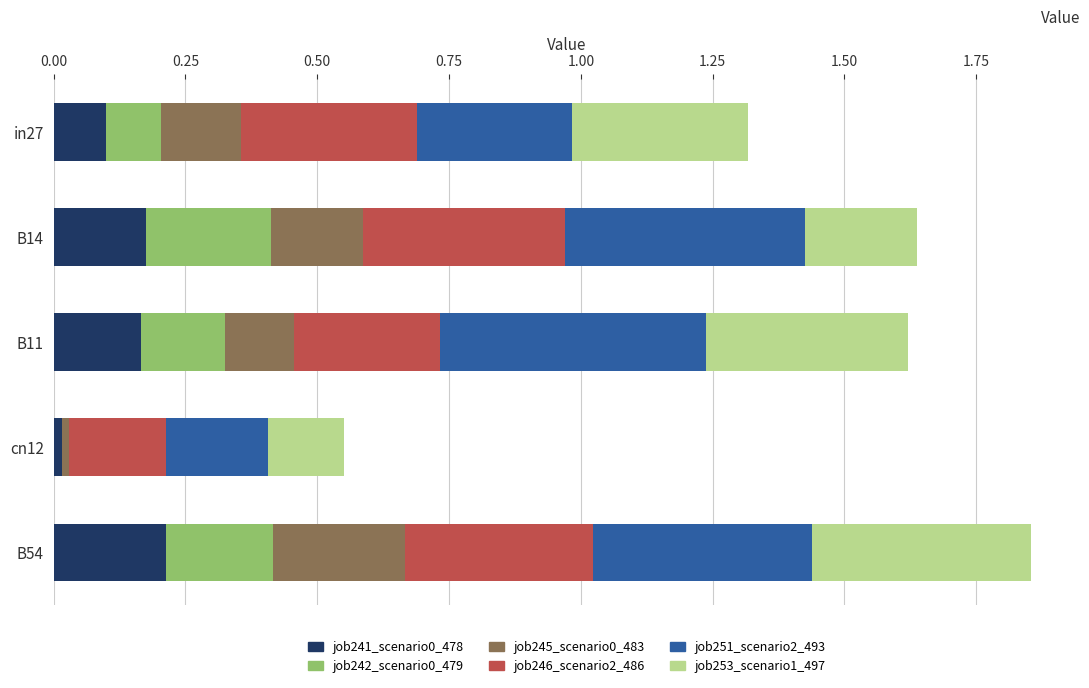

What is the total value across all series at B54?

1.9